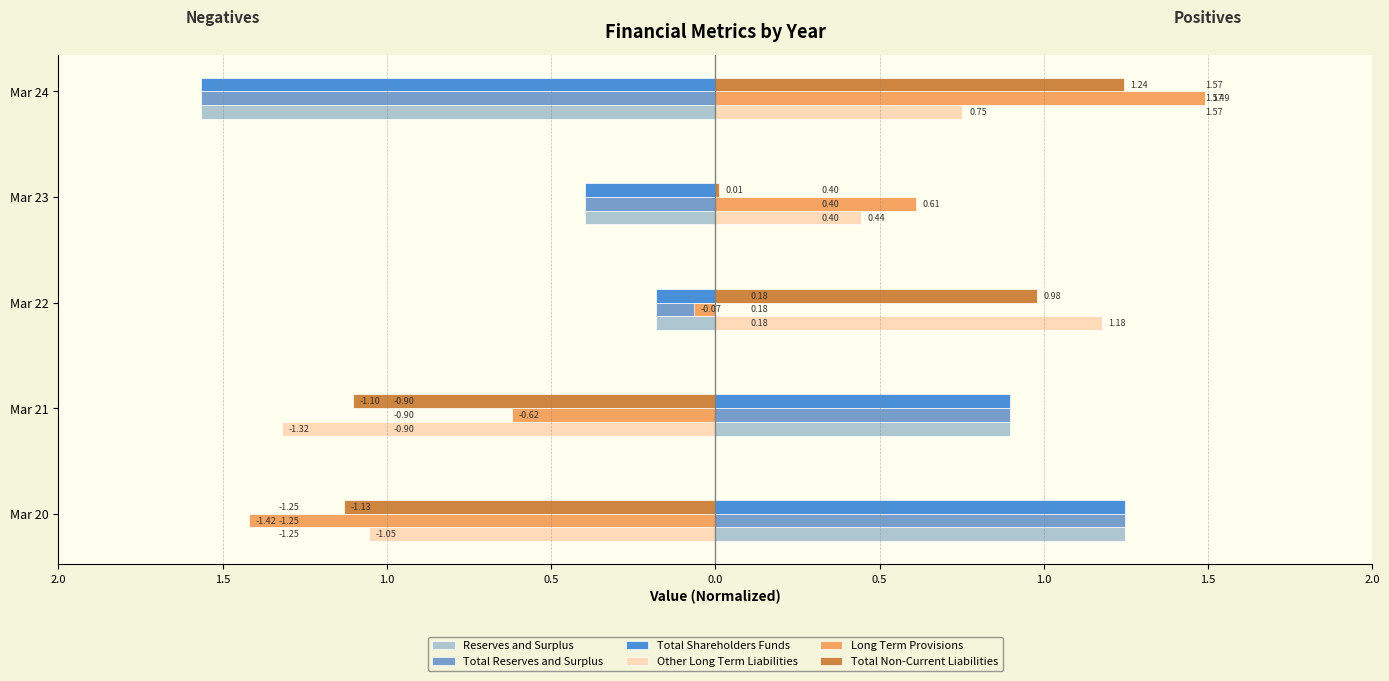

Reading left to right, what are all the values shown in this chart?

Reserves and Surplus: 1.2	0.9	-0.2	-0.4	-1.6
Total Reserves and Surplus: 1.2	0.9	-0.2	-0.4	-1.6
Total Shareholders Funds: 1.2	0.9	-0.2	-0.4	-1.6
Other Long Term Liabilities: -1.1	-1.3	1.2	0.4	0.8
Long Term Provisions: -1.4	-0.6	-0.1	0.6	1.5
Total Non-Current Liabilities: -1.1	-1.1	1.0	0.0	1.2